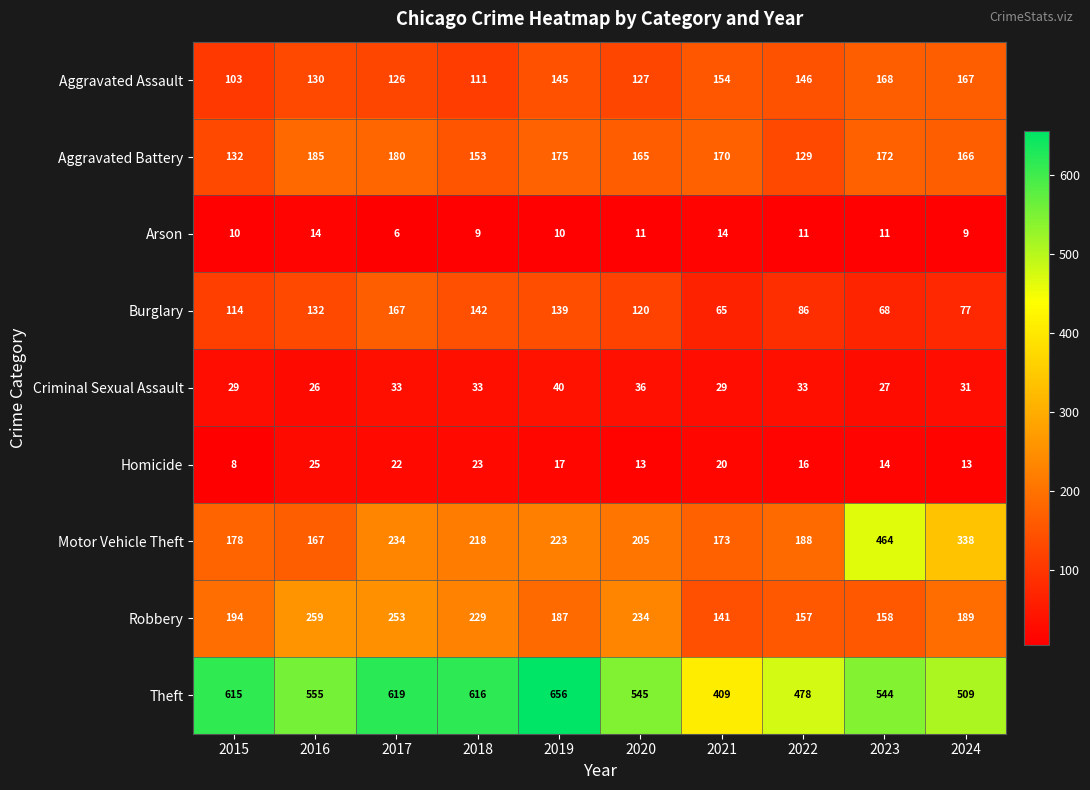

The value of Aggravated Battery at 2016 is 51. True or false?

False